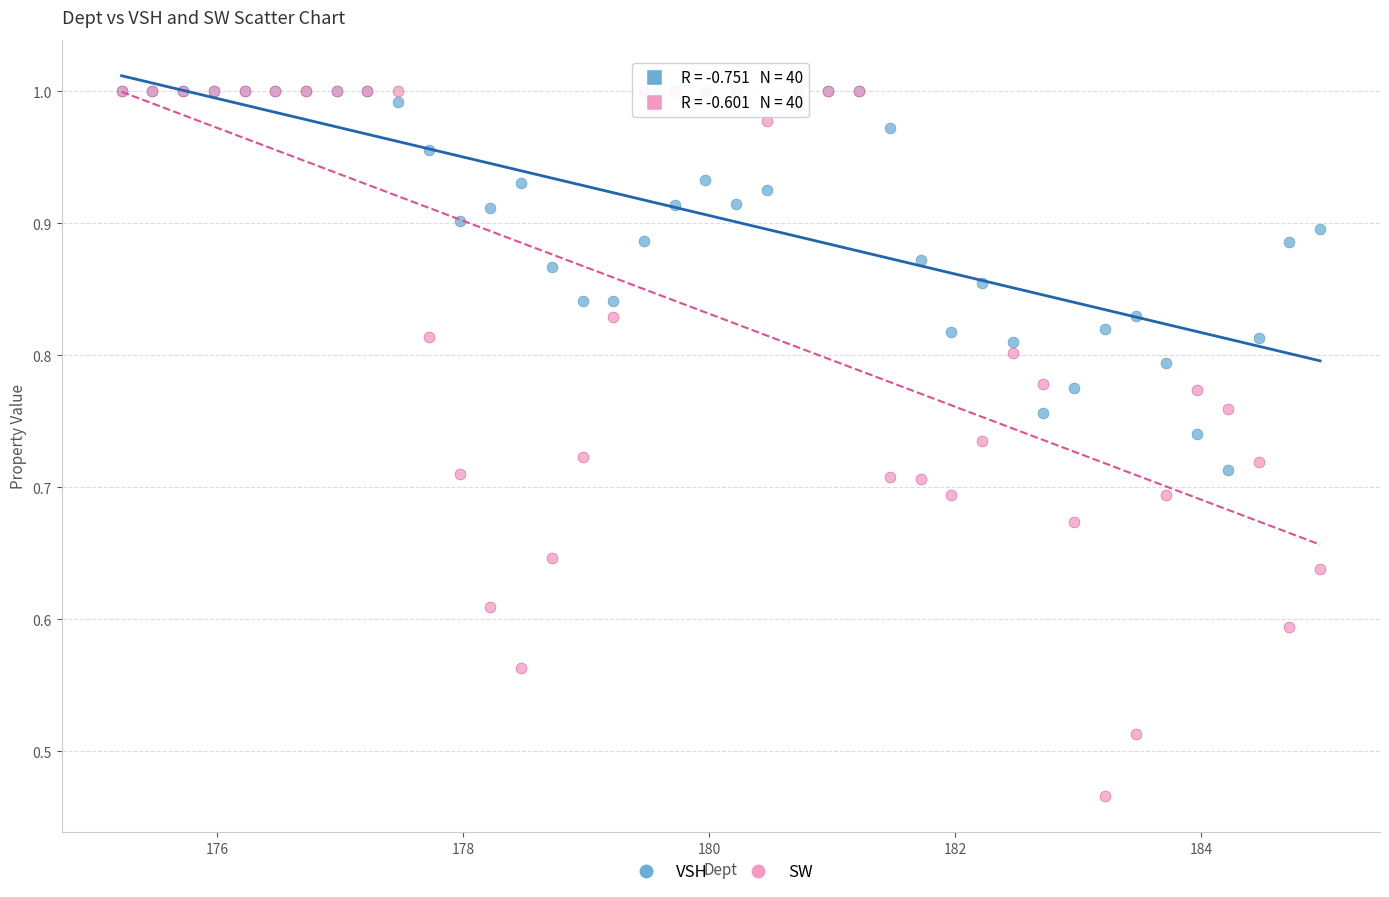

Which series contains the lowest Y value?

SW